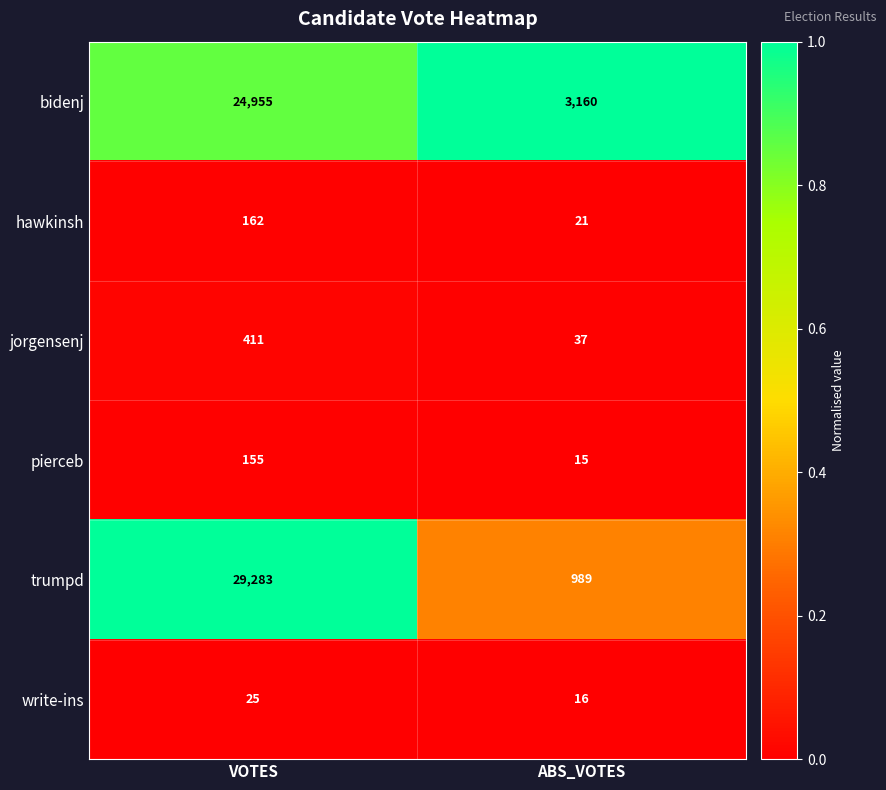

What is the sum of all hawkinsh values?

183